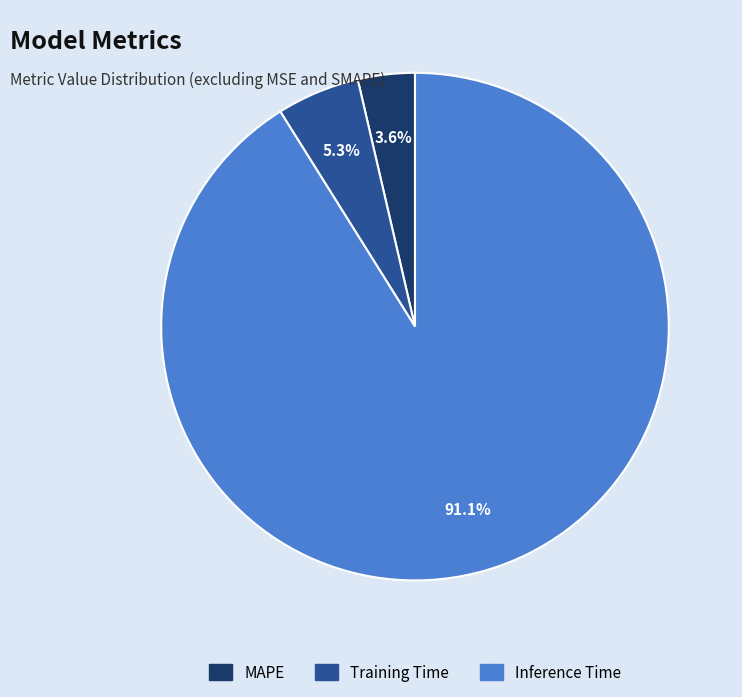

Which category accounts for the majority?

Inference Time